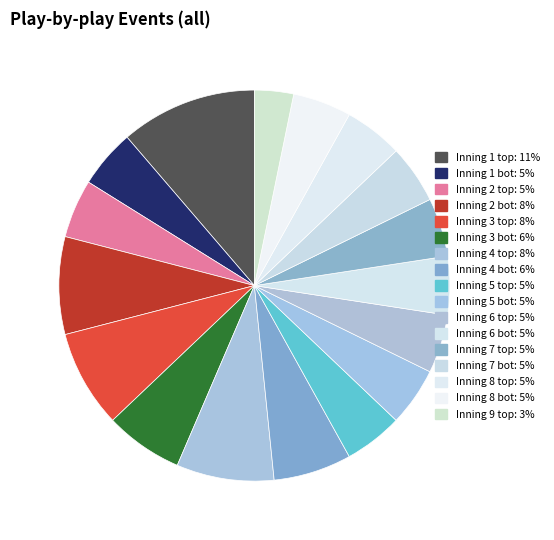

To the nearest percent, what is the average slice percentage?

6%